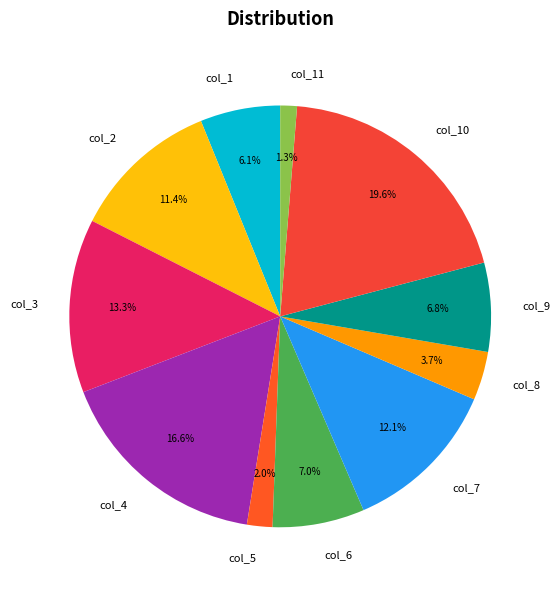

The col_10 slice represents 20% of the pie. True or false?

True